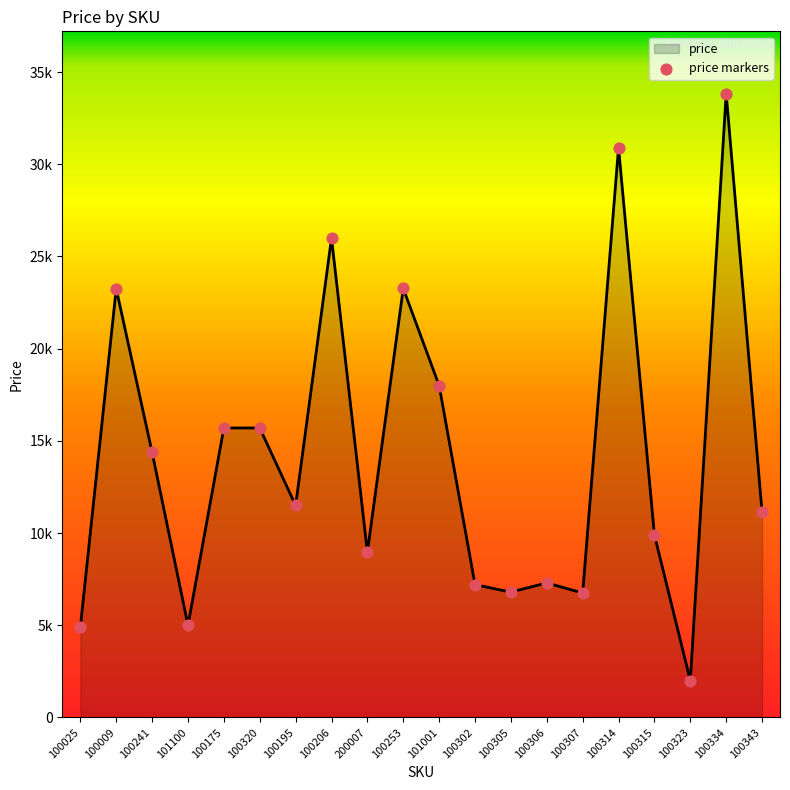

Does the chart have visible grid lines?

No